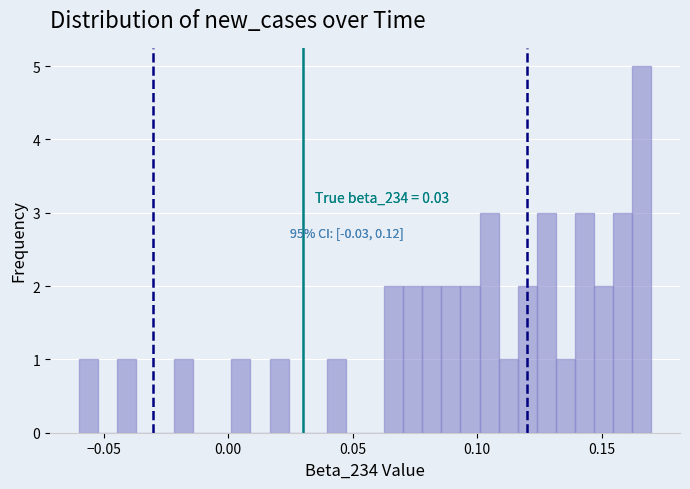

Read against the x-axis, roughly where is the centre of the tallest bar?

0.165